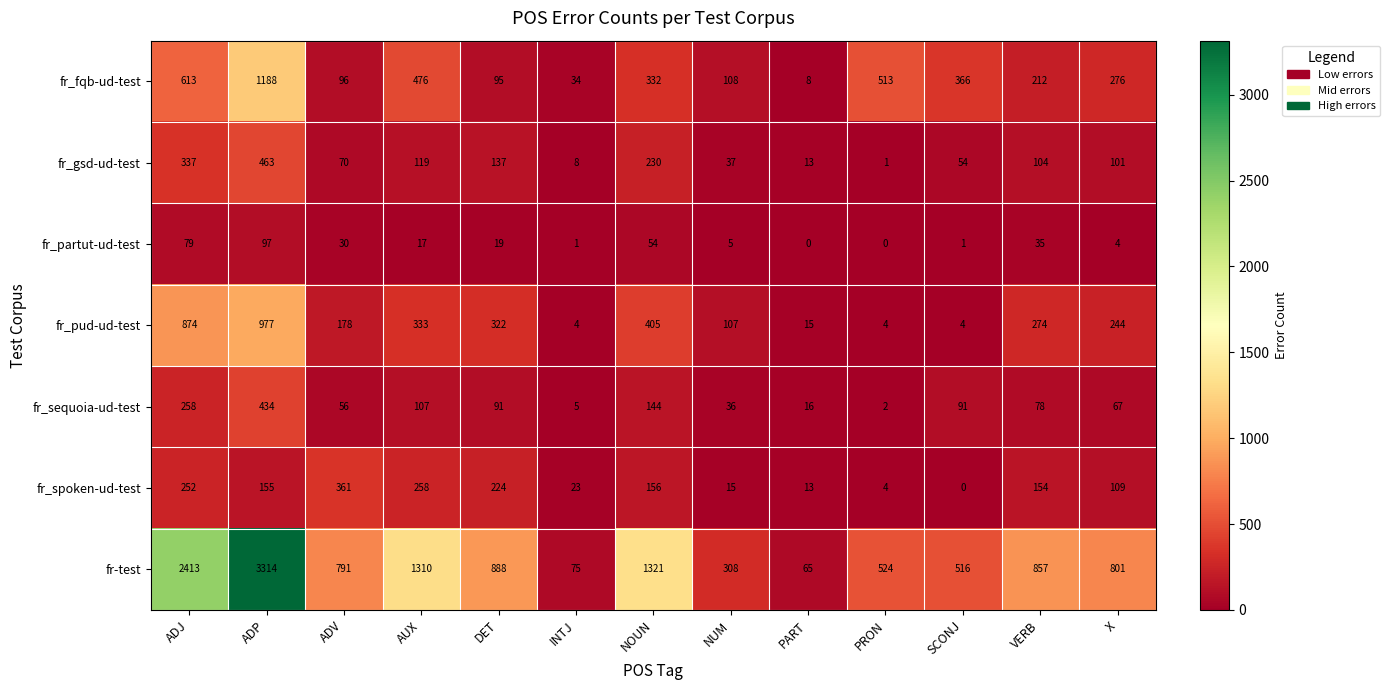

Which series has the largest range (max minus min)?

fr-test